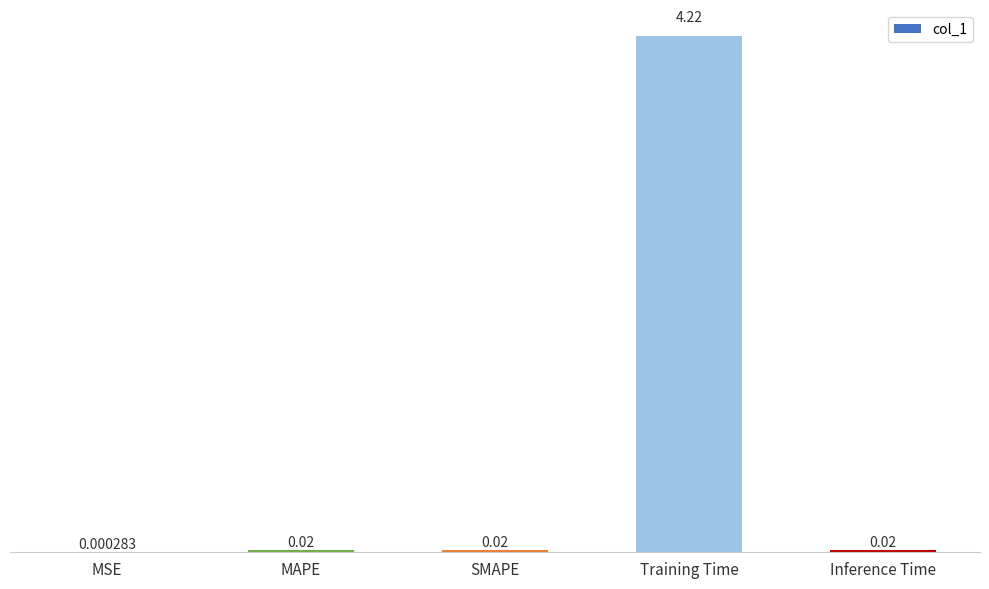

Are the bars horizontal?

No